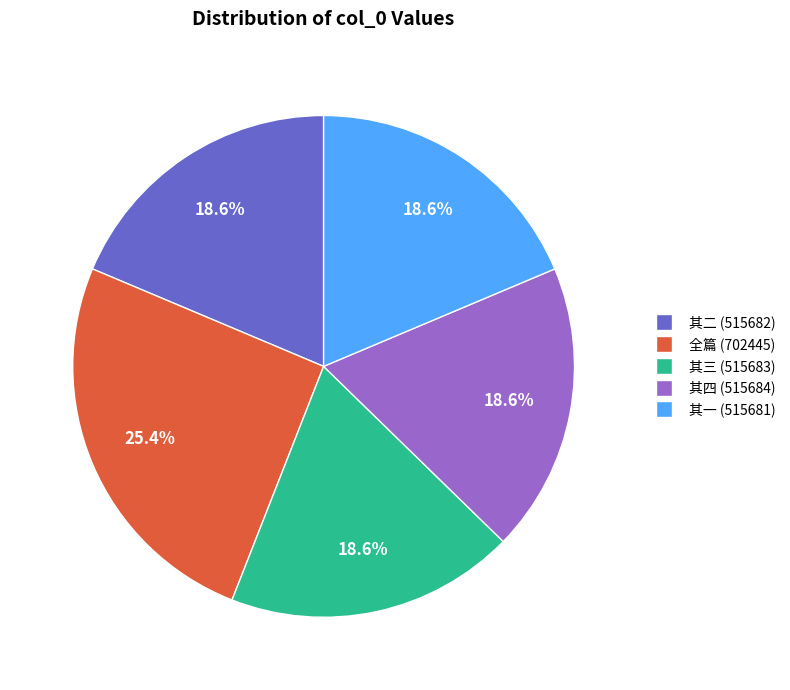

Does any single category account for the majority?

No